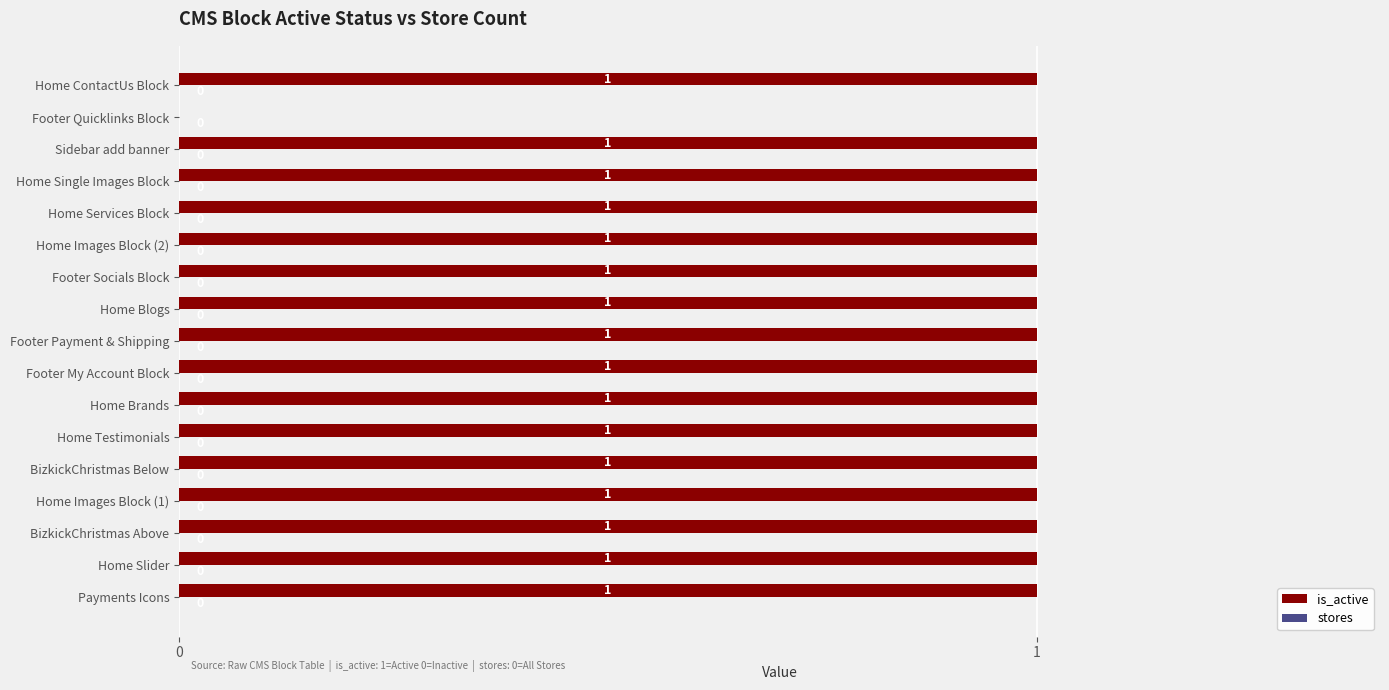

How many values are between 1 and 2?

16